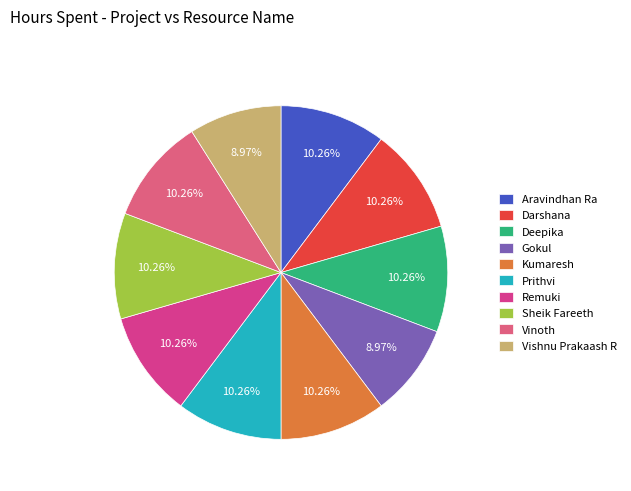

Approximately how many times larger is the value at Gokul compared to Vinoth?

0.9